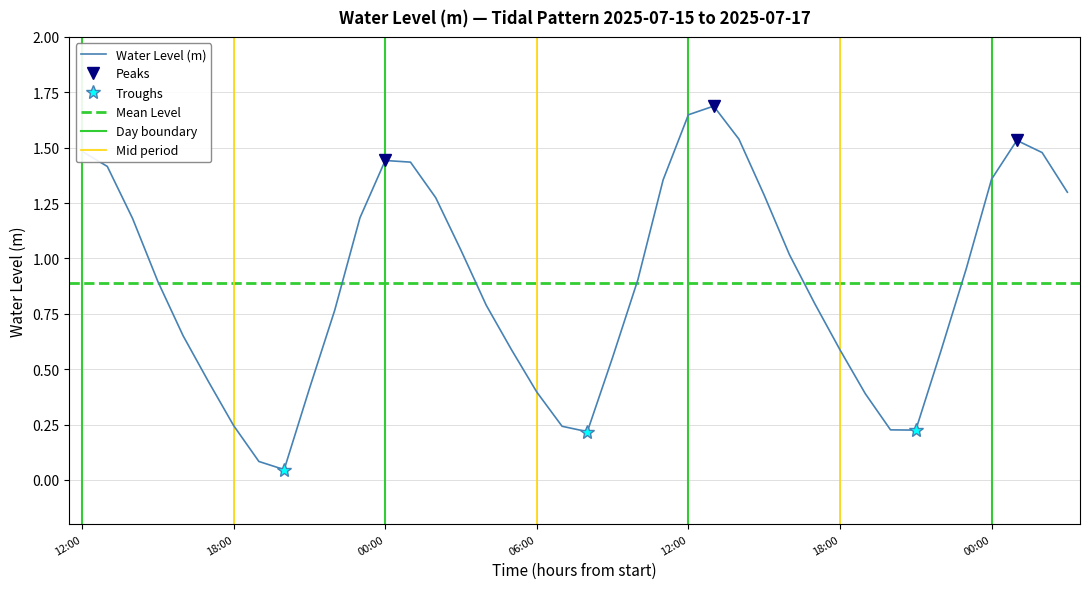

Reading left to right, what are all the values shown in this chart?

1.5	1.4	1.2	0.9	0.7	0.4	0.2	0.1	0.0	0.4	0.8	1.2	1.4	1.4	1.3	1.0	0.8	0.6	0.4	0.2	0.2	0.6	0.9	1.4	1.6	1.7	1.5	1.3	1.0	0.8	0.6	0.4	0.2	0.2	0.6	1.0	1.4	1.5	1.5	1.3